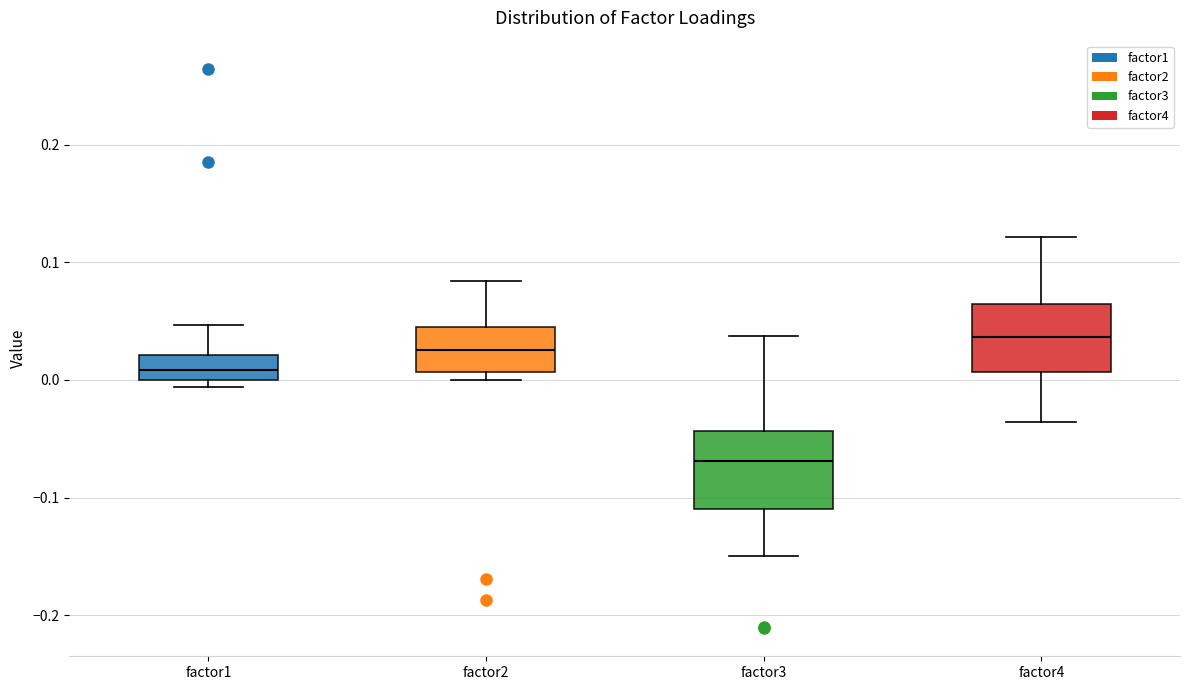

Which box's median line is the lowest?

factor3